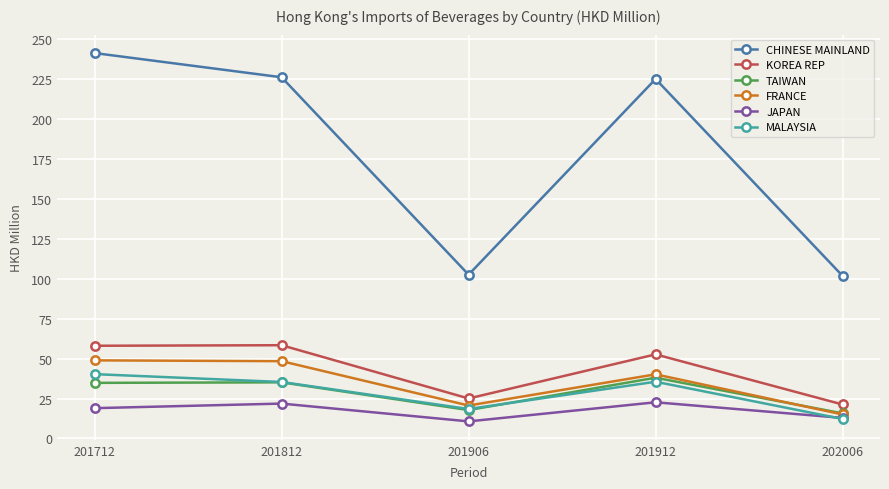

Where is the first local maximum for JAPAN?

201812